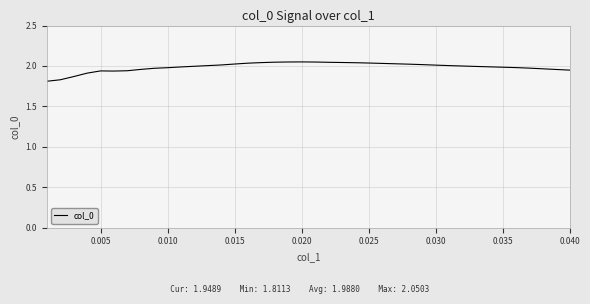

How many lines are shown in the chart?

1